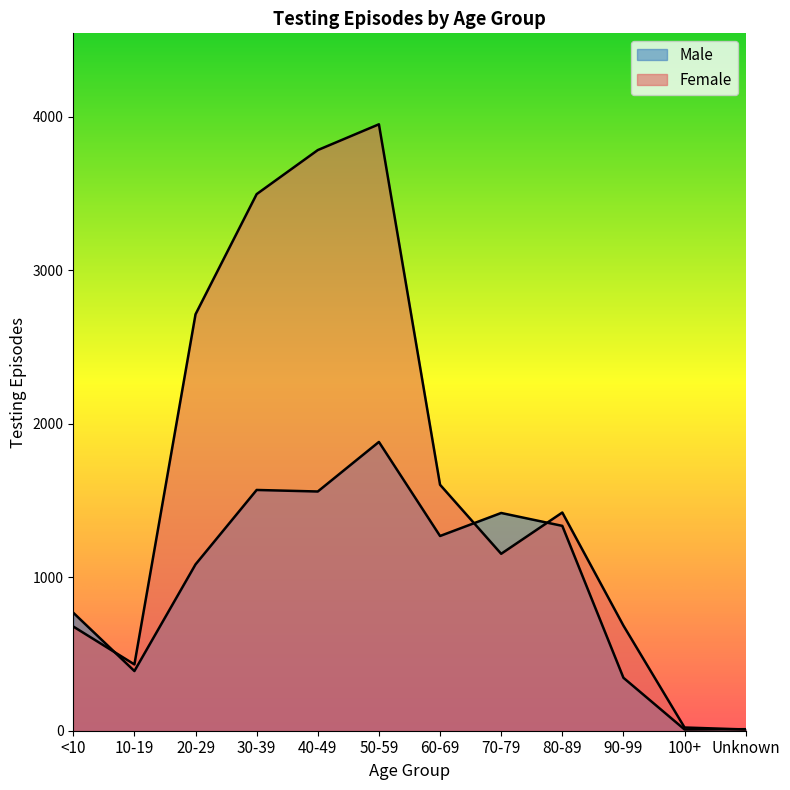

What is the label of the 4th point from the right?

80-89